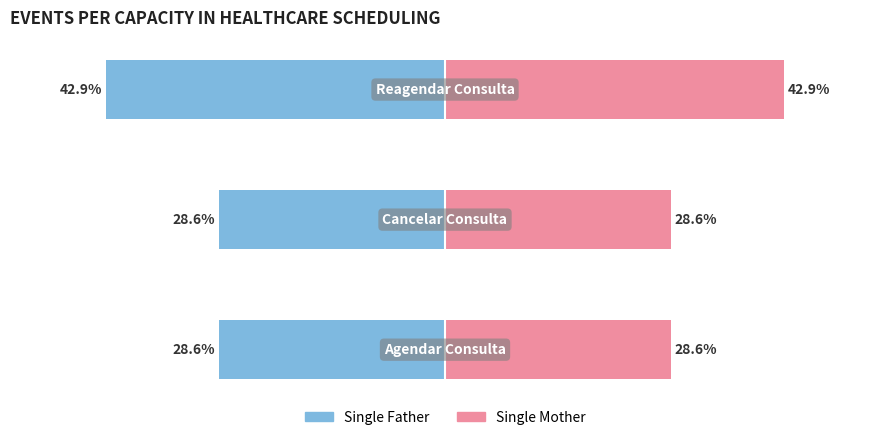

At how many categories does at least one series exceed 5?

3